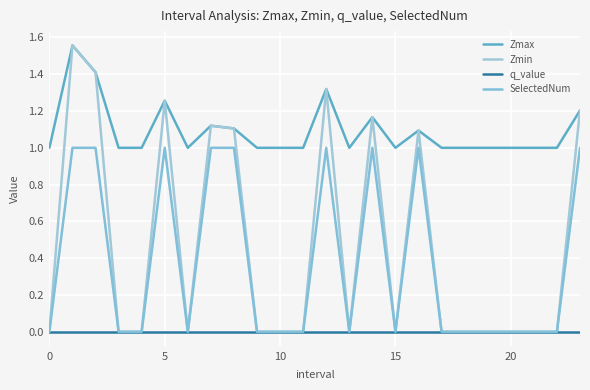

Reading left to right, what are all the values shown in this chart?

Zmax: 1.0	1.6	1.4	1.0	1.0	1.3	1.0	1.1	1.1	1.0	1.0	1.0	1.3	1.0	1.2	1.0	1.1	1.0	1.0	1.0	1.0	1.0	1.0	1.2
Zmin: 0.0	1.6	1.4	0.0	0.0	1.3	0.0	1.1	1.1	0.0	0.0	0.0	1.3	0.0	1.2	0.0	1.1	0.0	0.0	0.0	0.0	0.0	0.0	1.2
q_value: 0.0	-0.0	-0.0	0.0	0.0	-0.0	0.0	-0.0	-0.0	0.0	0.0	0.0	-0.0	0.0	-0.0	0.0	-0.0	0.0	0.0	0.0	0.0	0.0	0.0	-0.0
SelectedNum: 0.0	1.0	1.0	0.0	0.0	1.0	0.0	1.0	1.0	0.0	0.0	0.0	1.0	0.0	1.0	0.0	1.0	0.0	0.0	0.0	0.0	0.0	0.0	1.0